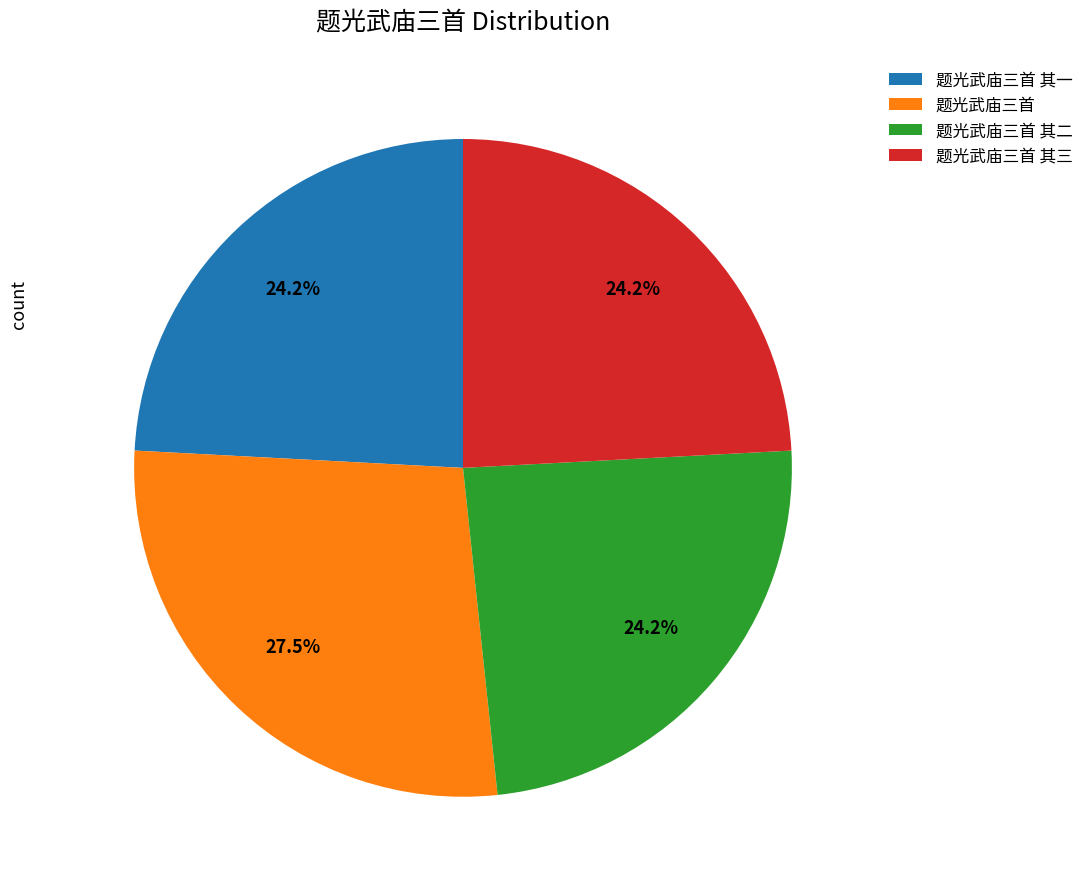

To the nearest percent, what is the combined percentage of 题光武庙三首 and 题光武庙三首 其三?

52%